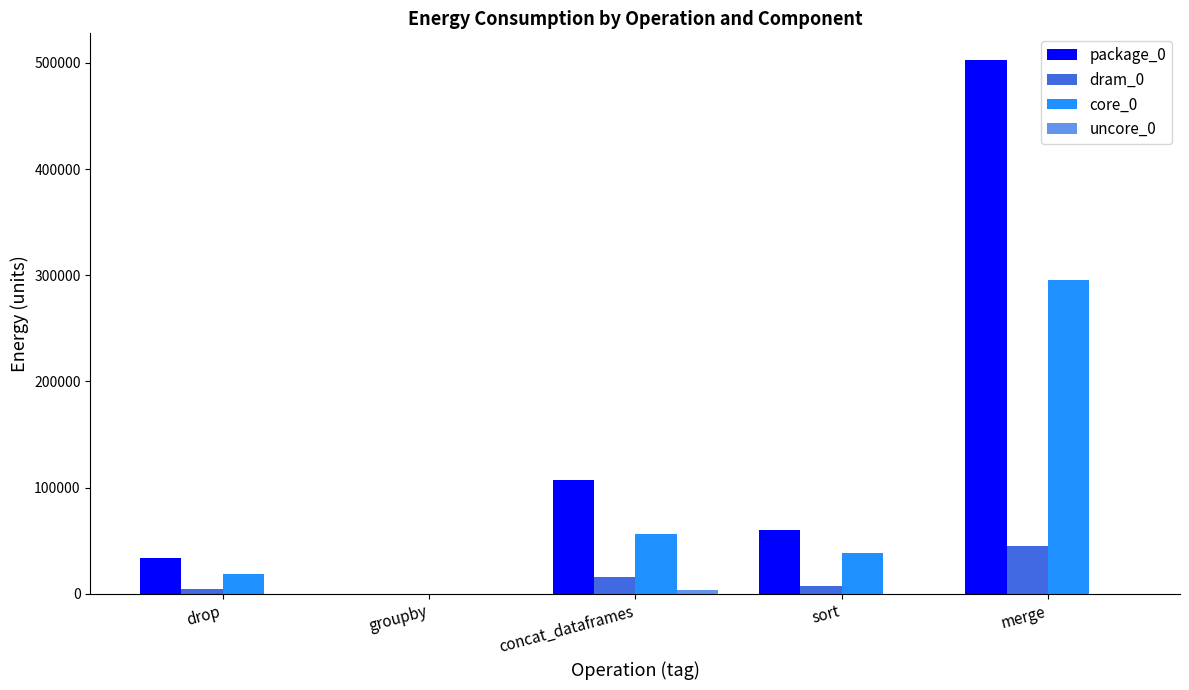

Which category has the highest value across all series?

merge